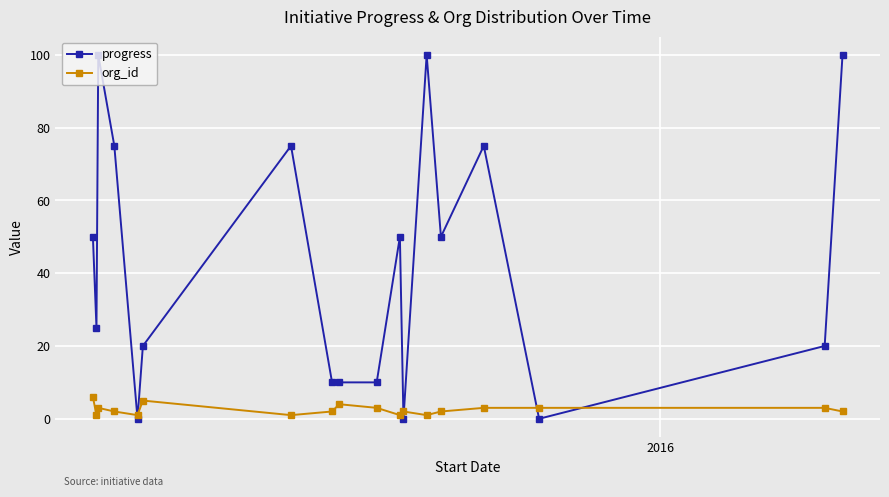

Rank the series by their average value, from highest to lowest.

progress, org_id